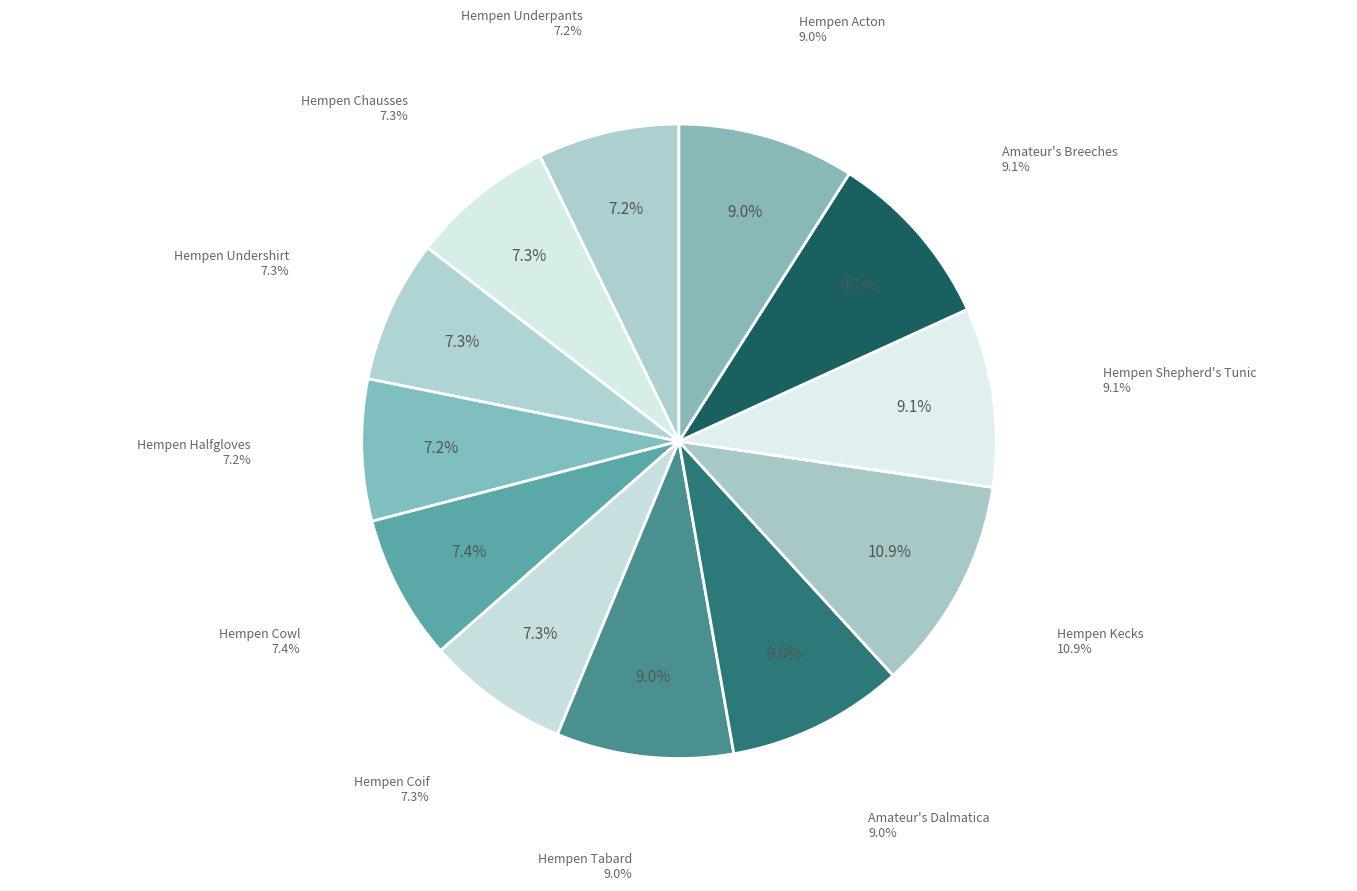

Rank the categories by value from highest to lowest.

Hempen Kecks, Hempen Shepherd's Tunic, Amateur's Breeches, Hempen Tabard, Amateur's Dalmatica, Hempen Acton, Hempen Cowl, Hempen Chausses, Hempen Undershirt, Hempen Coif, Hempen Underpants, Hempen Halfgloves